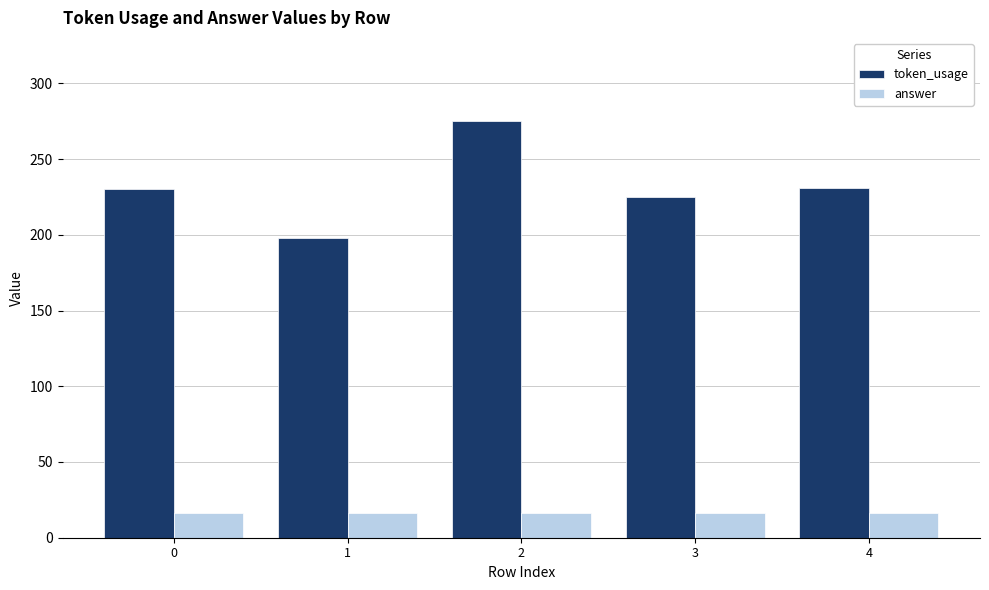

What is the difference between the highest and lowest values at 1?

182